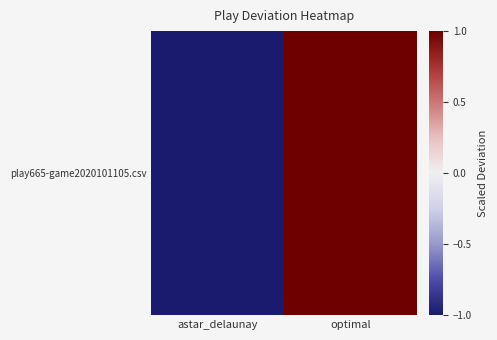

Reading right to left, transcribe all the data shown in this chart.

optimal=1.0	astar_delaunay=-1.0